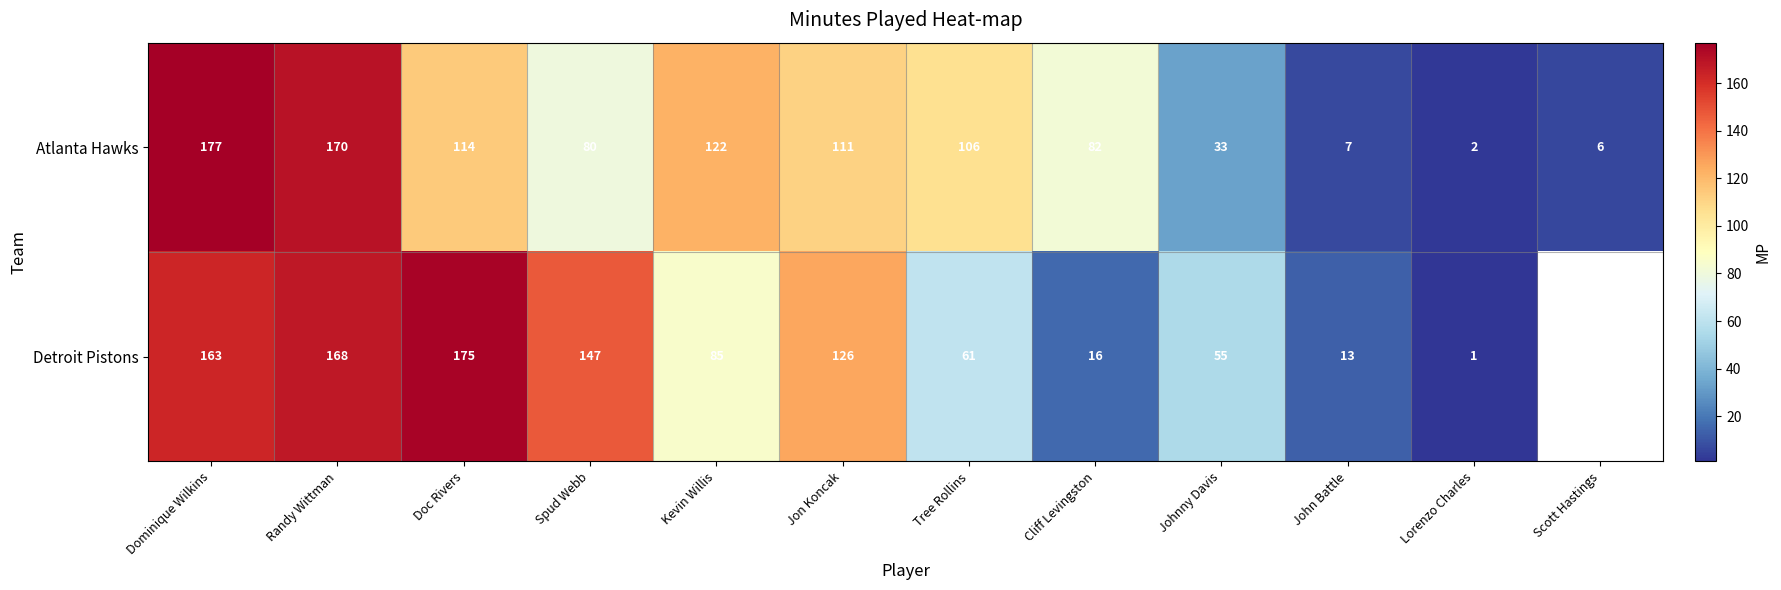

Which has a higher value, Cliff Levingston or Dominique Wilkins?

Dominique Wilkins